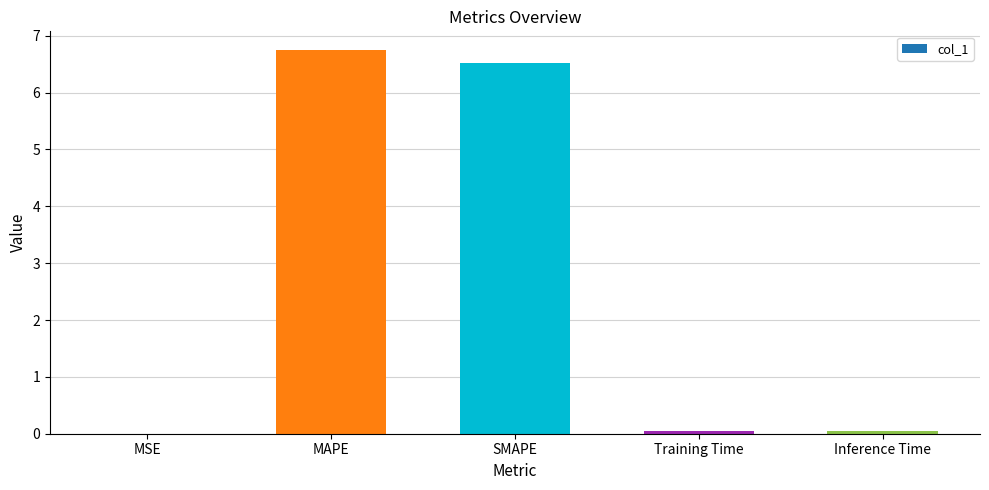

What is the maximum value shown in the chart?

6.7